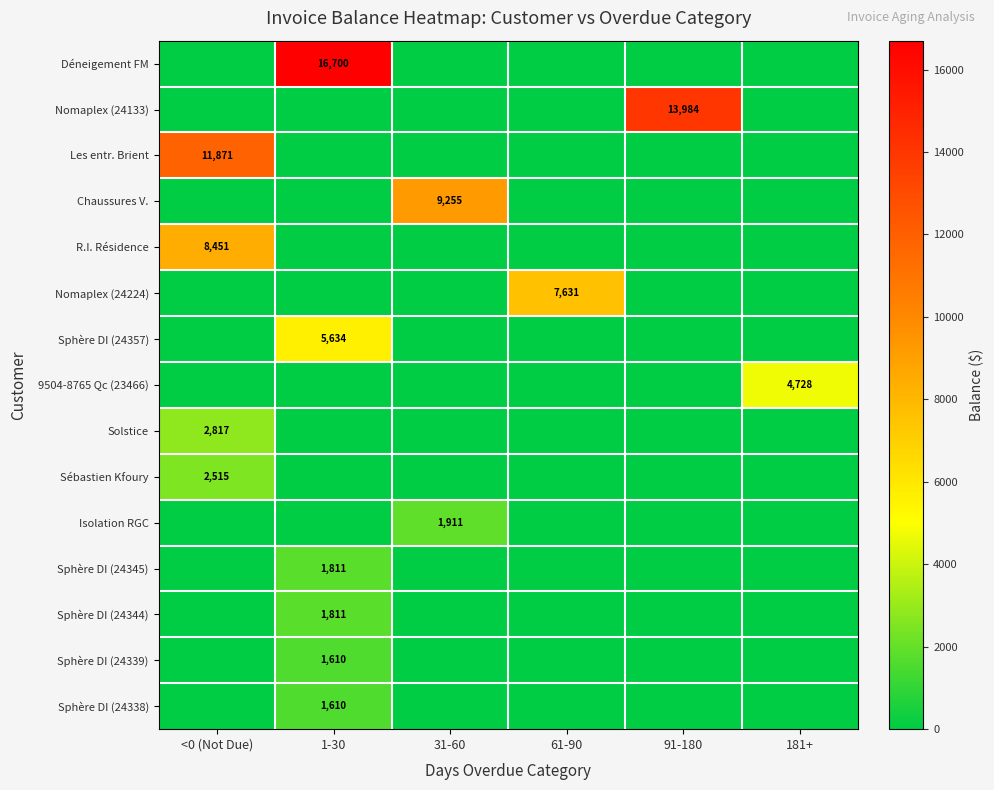

True or false: Déneigement FM has a value of 16700 at 1-30.

True